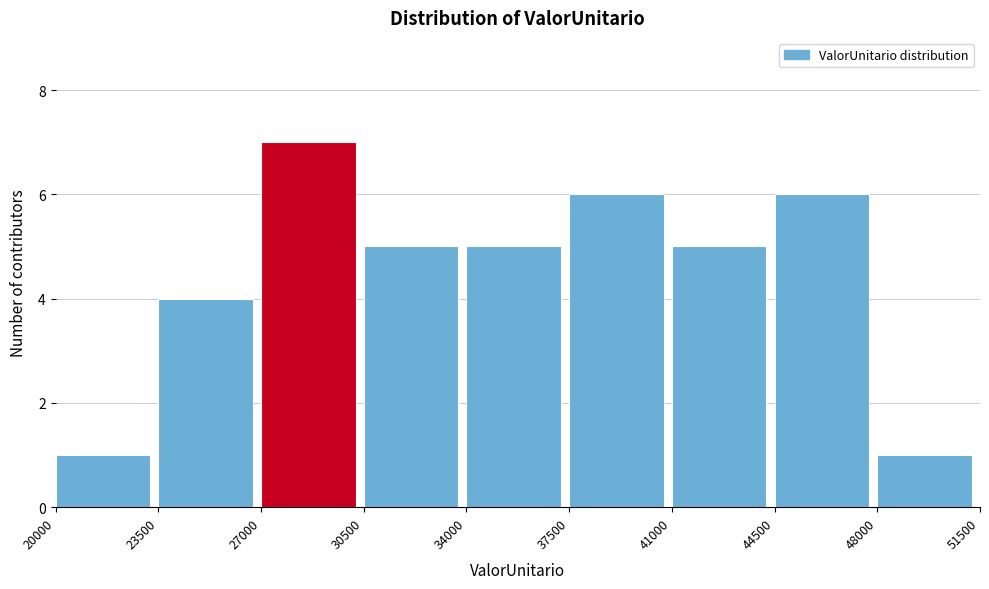

Reading left to right, list every bar in this chart as the range it spans on the x-axis followed by its height. The values are not printed on the chart, so give them approximately, as read against the axis.

20000 to 23500: 1
23500 to 27000: 4
27000 to 30500: 7
30500 to 34000: 5
34000 to 37500: 5
37500 to 41000: 6
41000 to 44500: 5
44500 to 48000: 6
48000 to 51500: 1